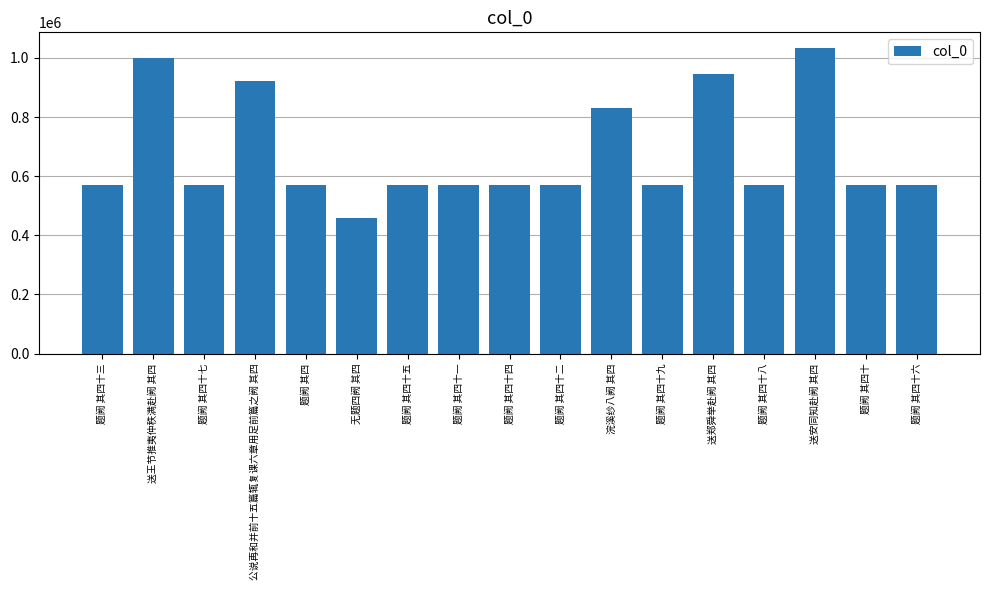

What is the label of the 7th bar from the right?

浣溪纱八阙 其四